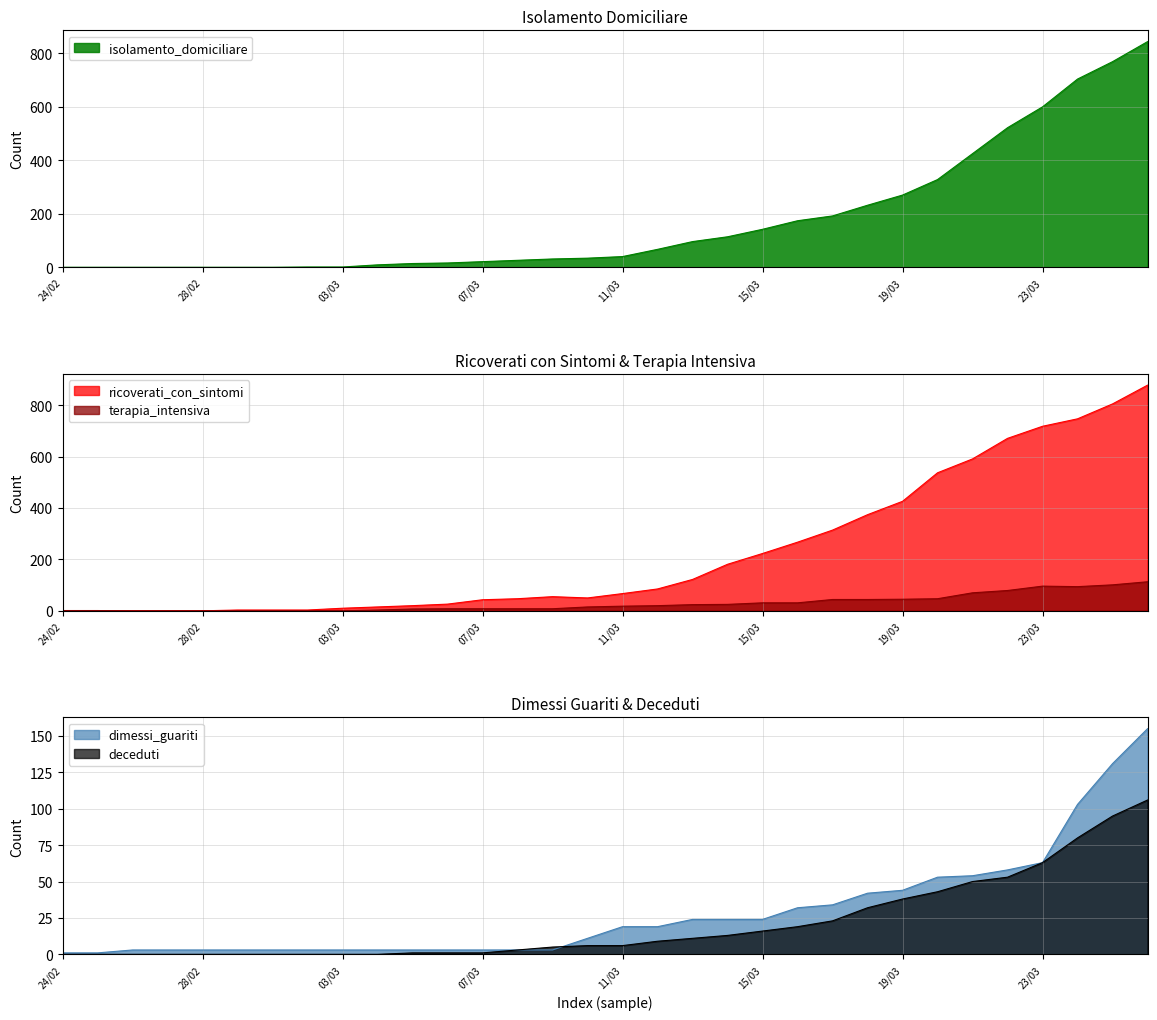

At which label is terapia_intensiva closest to 56?

20/03/2020